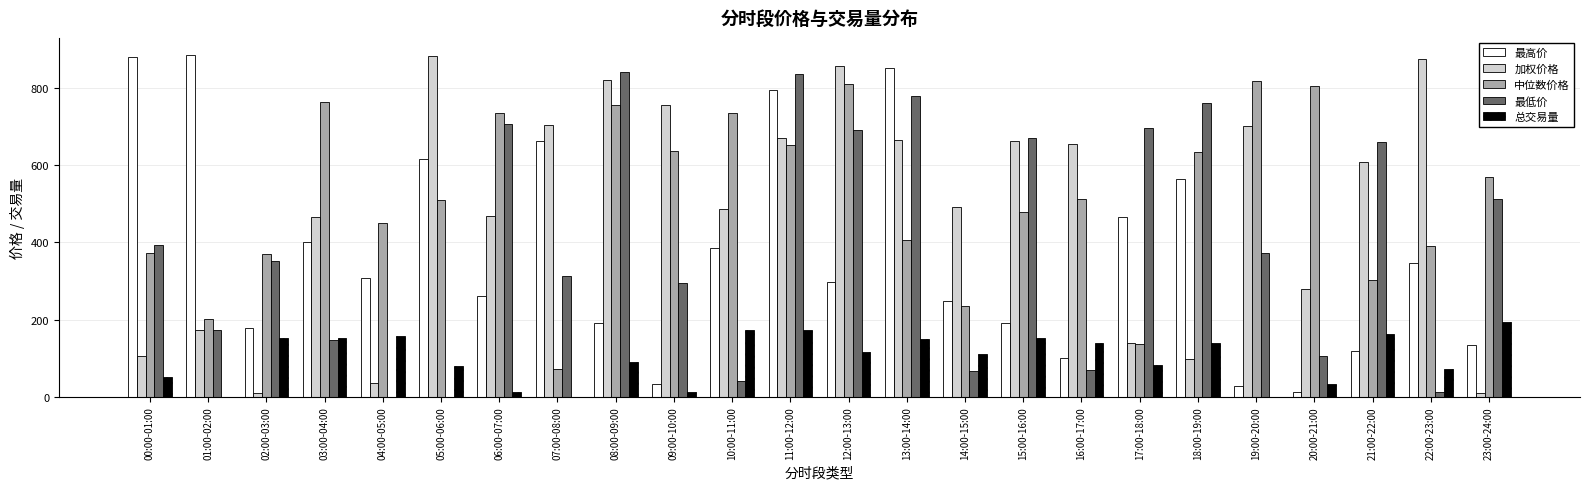

How many groups of bars are there?

24